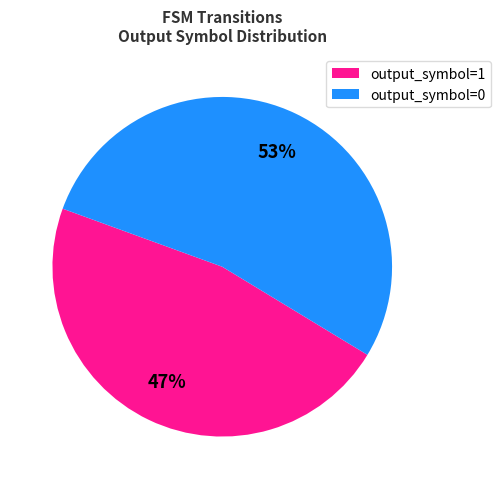

True or false: output_symbol=0 accounts for 53% of the total.

True